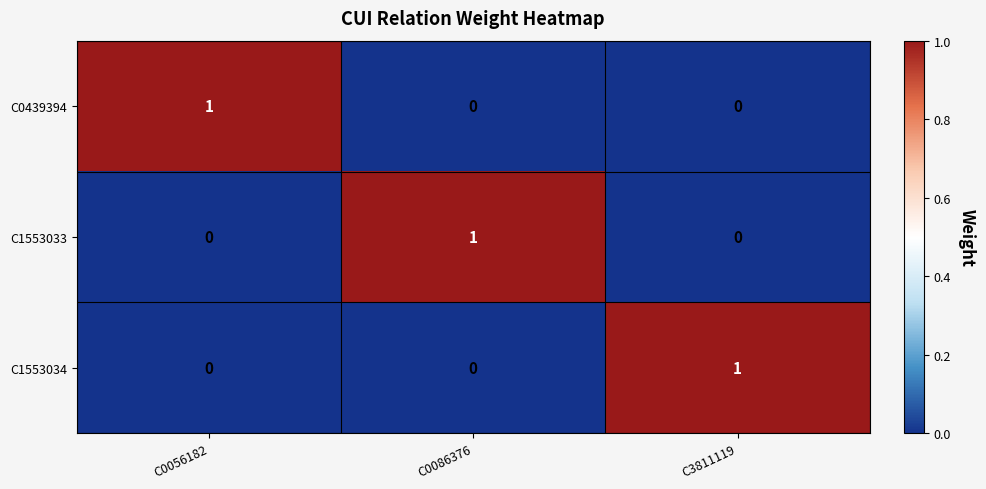

How many series are shown in this chart?

3